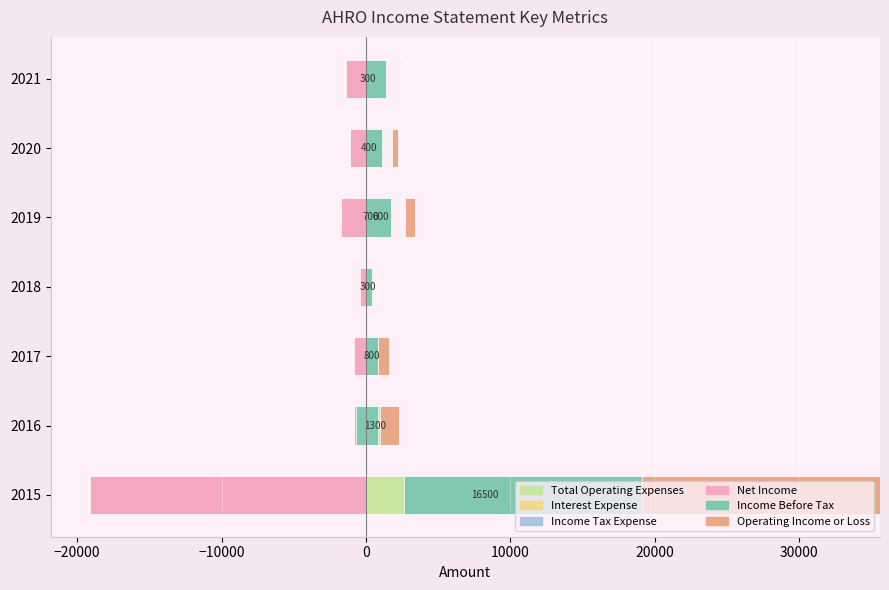

What is the smallest value displayed?

-19100.0